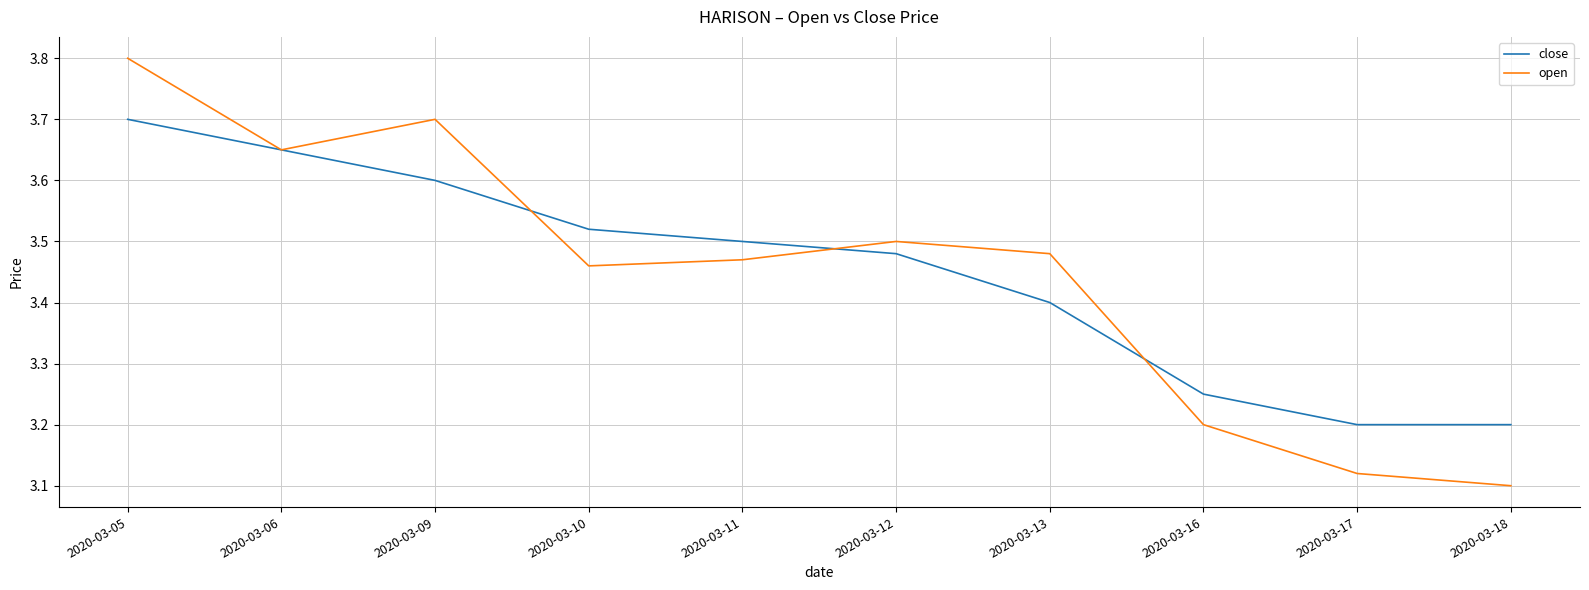

Does the chart display data point markers on the line(s)?

No